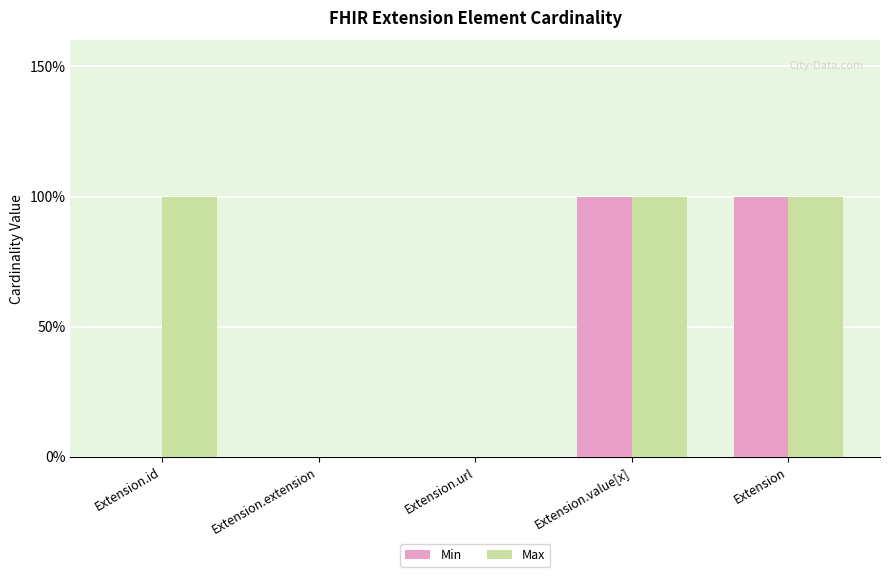

Which series has the largest total across all categories?

Max